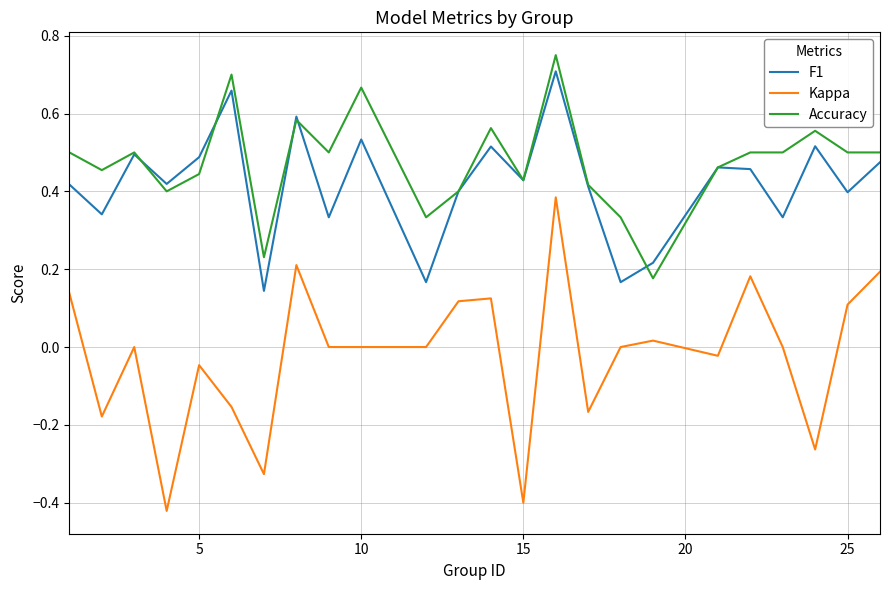

Which series has the largest range (max minus min)?

Kappa